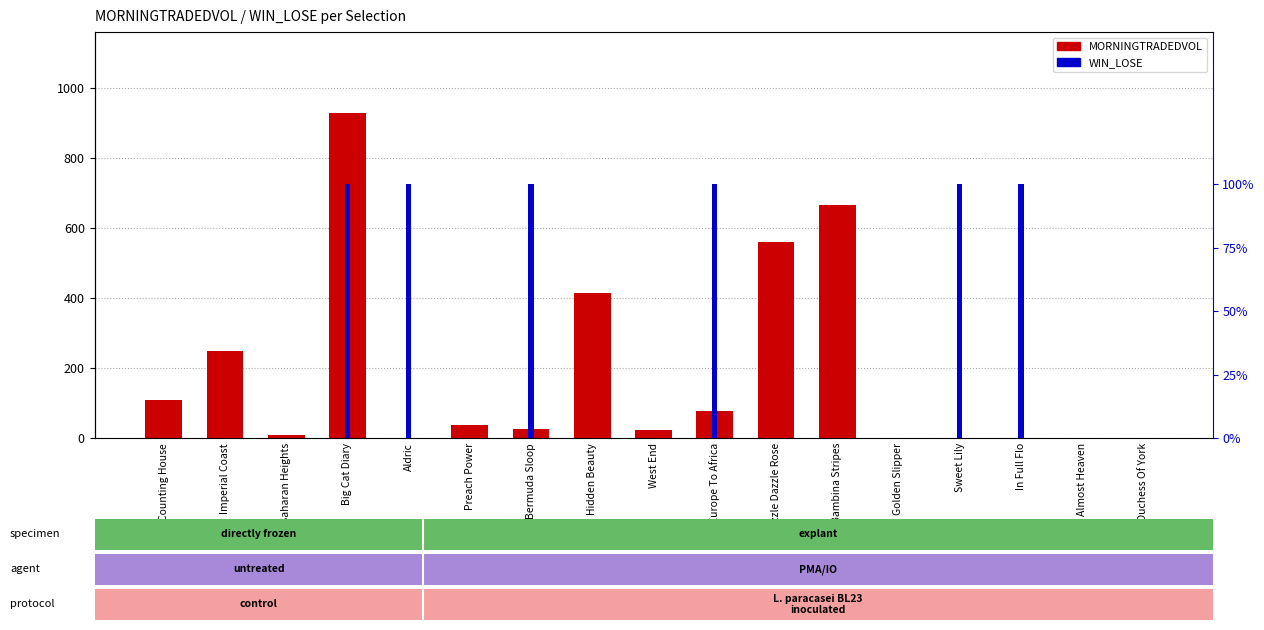

What is the highest value of the MORNINGTRADEDVOL series?

926.8